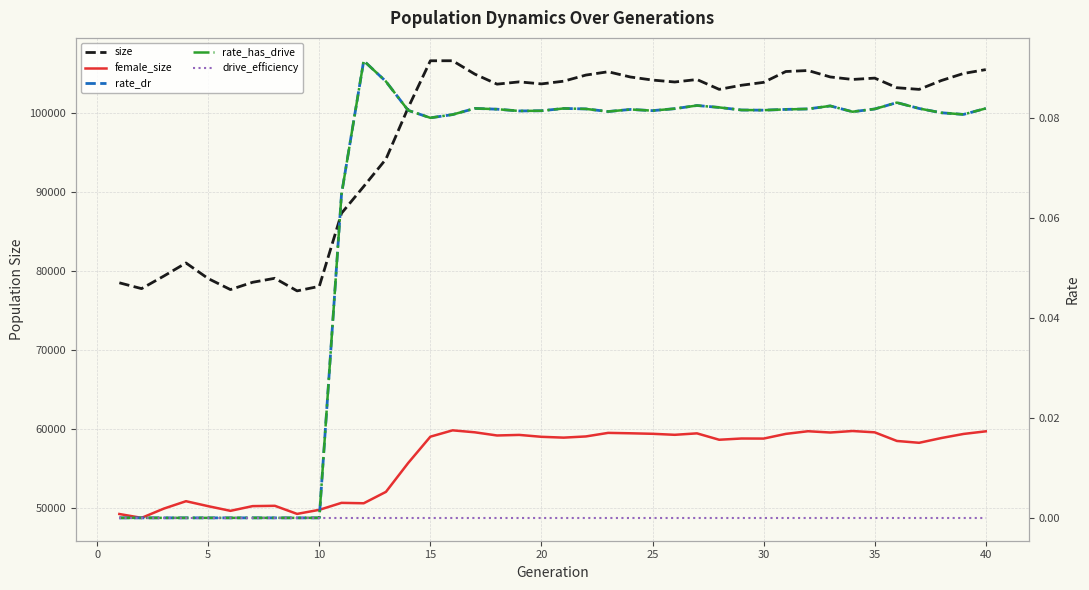

True or false: size and drive_efficiency cross at least once.

False